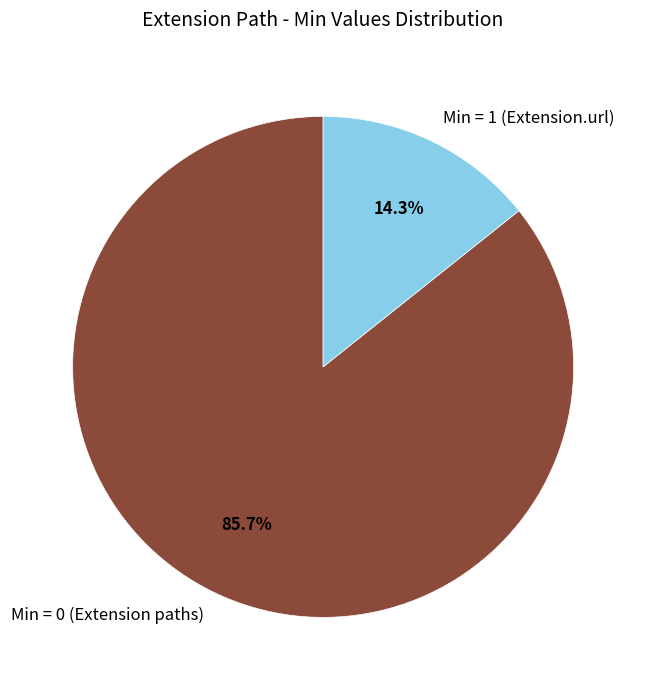

What is the ratio of the value at Min = 0 (Extension paths) to the value at Min = 1 (Extension.url)?

6.0